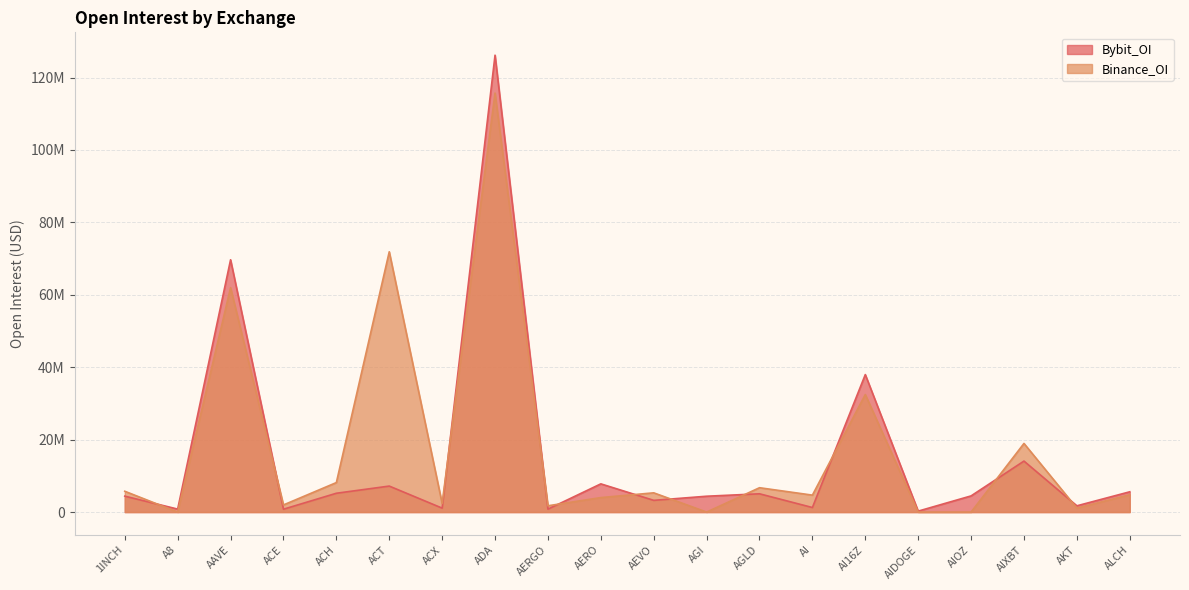

Rank the series by their average value, from lowest to highest.

Bybit_OI, Binance_OI